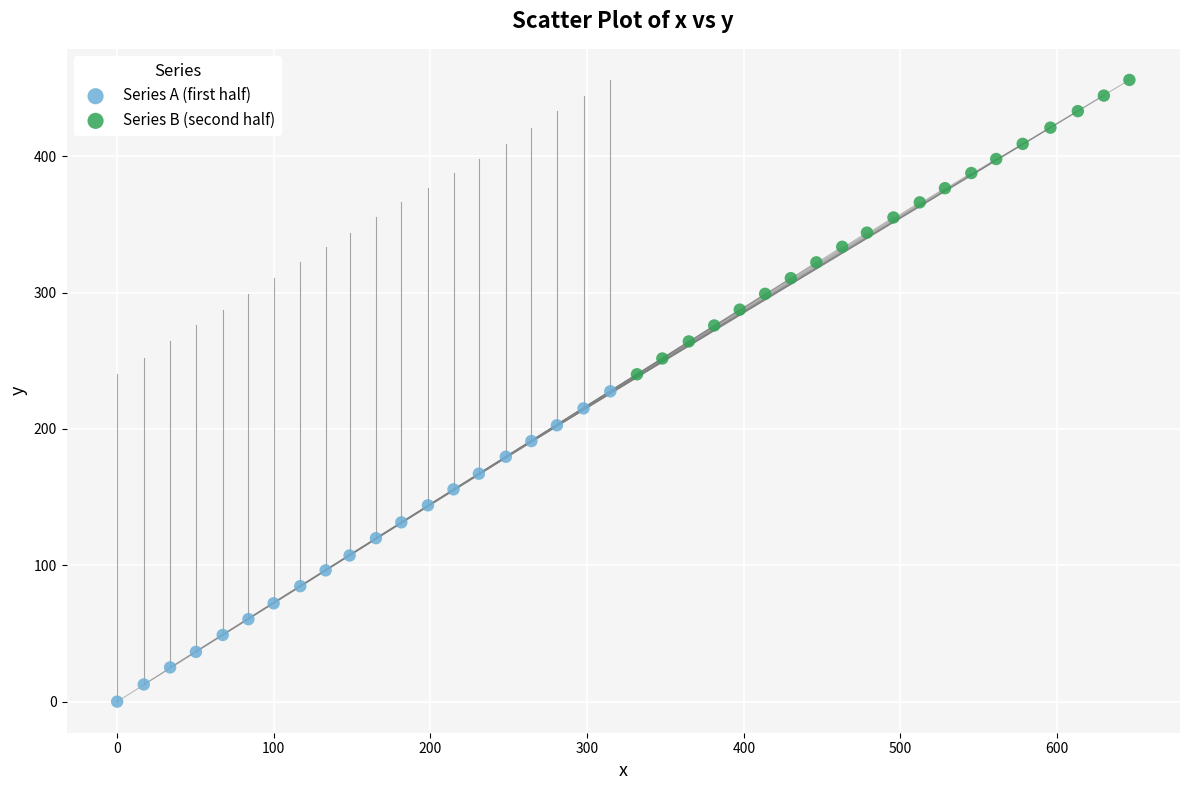

Which series reaches the minimum Y coordinate?

Series A (first half)